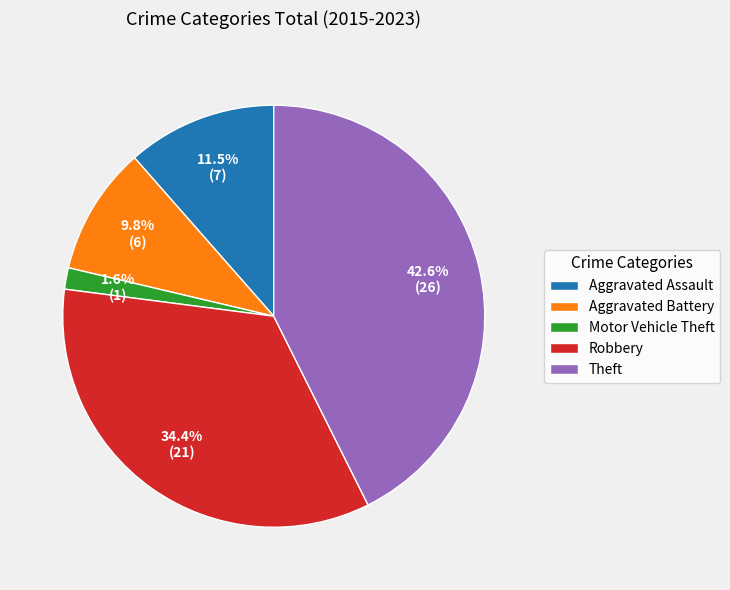

Rank the categories by value from lowest to highest.

Motor Vehicle Theft, Aggravated Battery, Aggravated Assault, Robbery, Theft